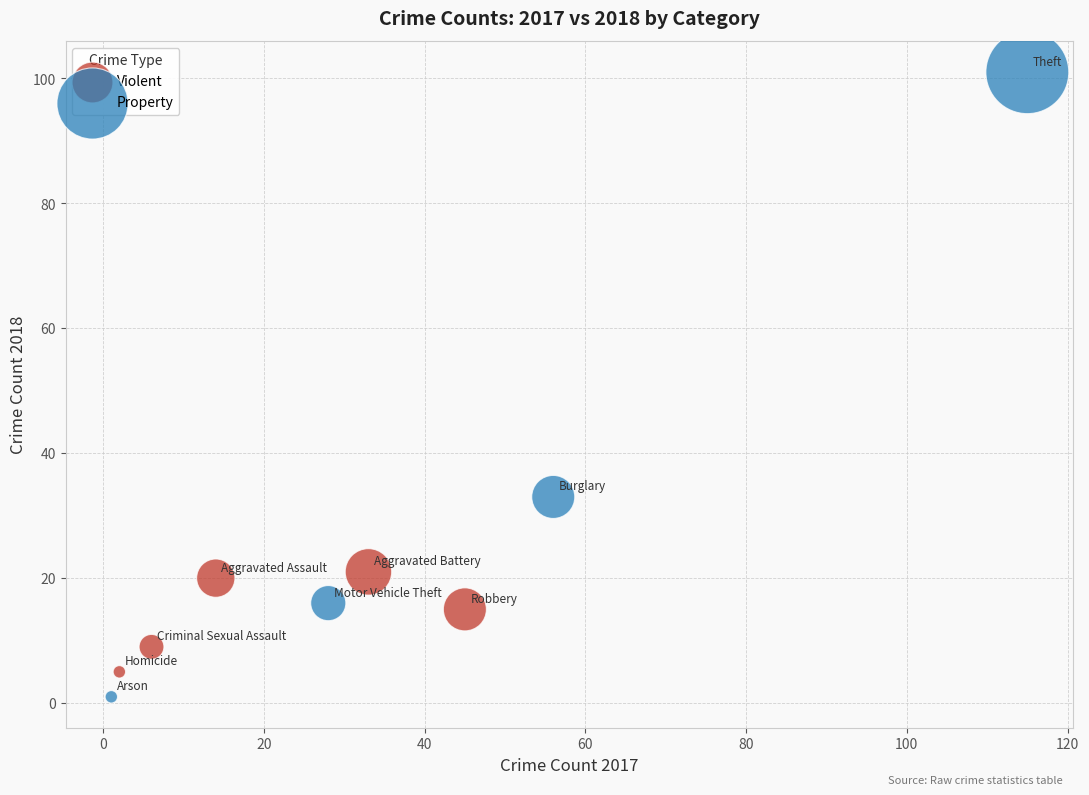

Which series reaches the maximum Y coordinate?

Property